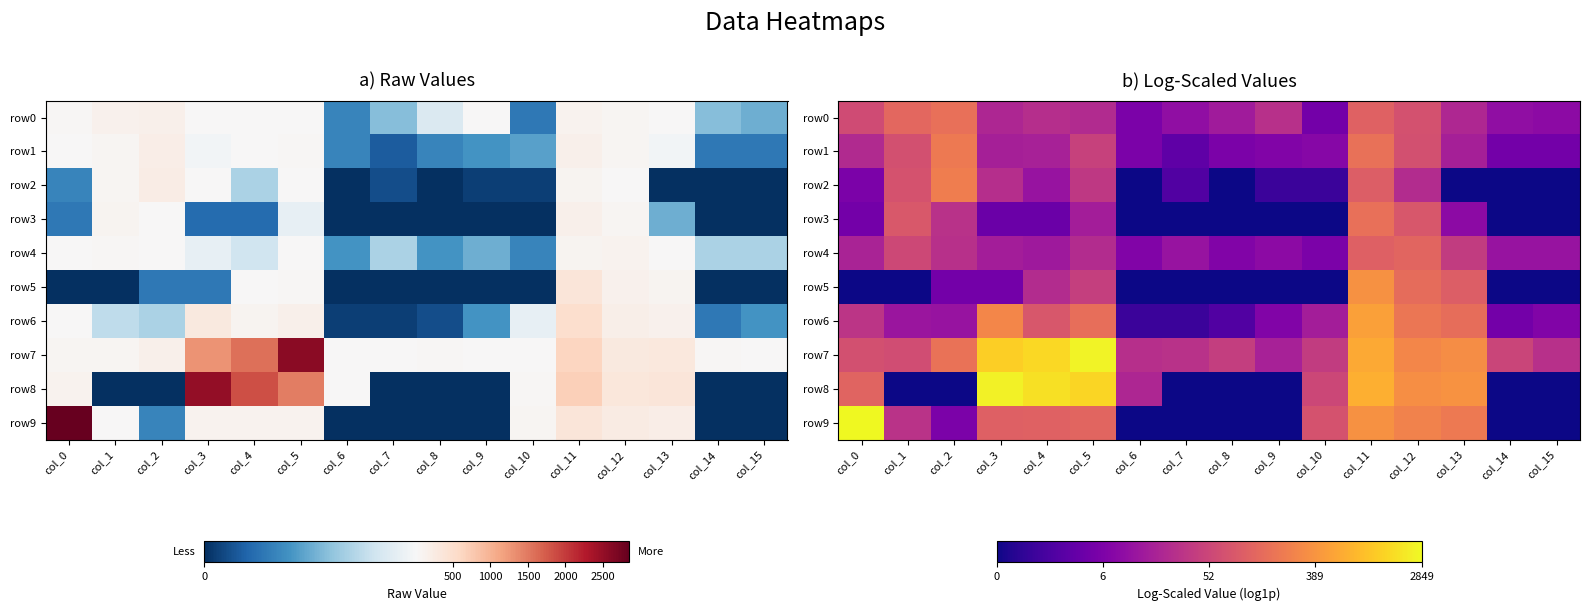

Rank the categories by row2 value from highest to lowest.

col_2, col_11, col_1, col_5, col_3, col_12, col_4, col_0, col_7, col_9, col_10, col_6, col_8, col_13, col_14, col_15